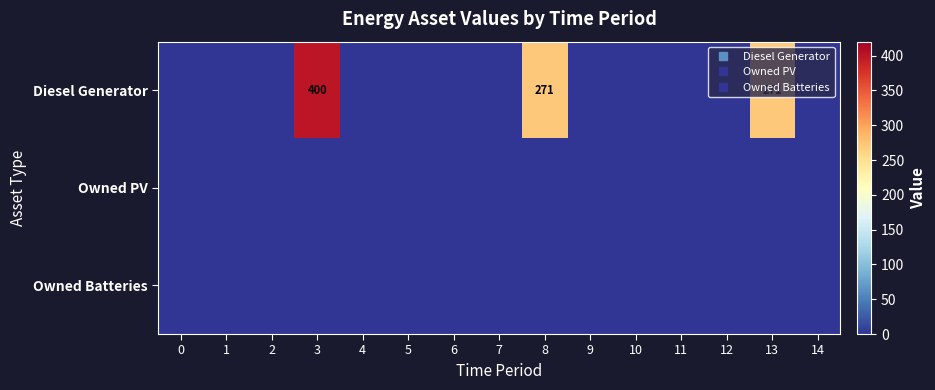

How many values in the Diesel Generator series exceed 0?

3